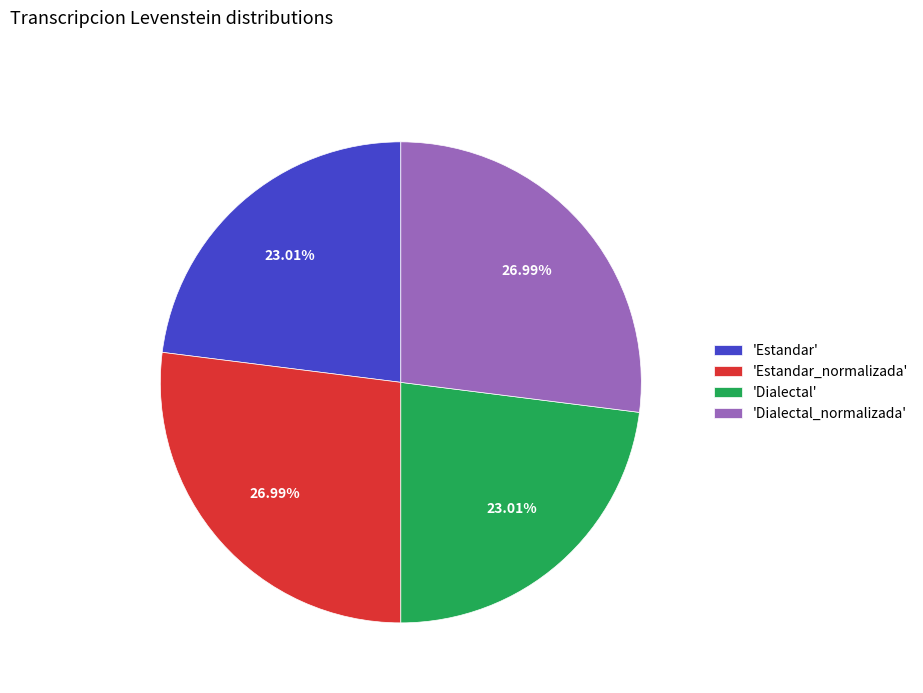

Do 'Estandar' and 'Dialectal' together represent more than half of the pie?

No